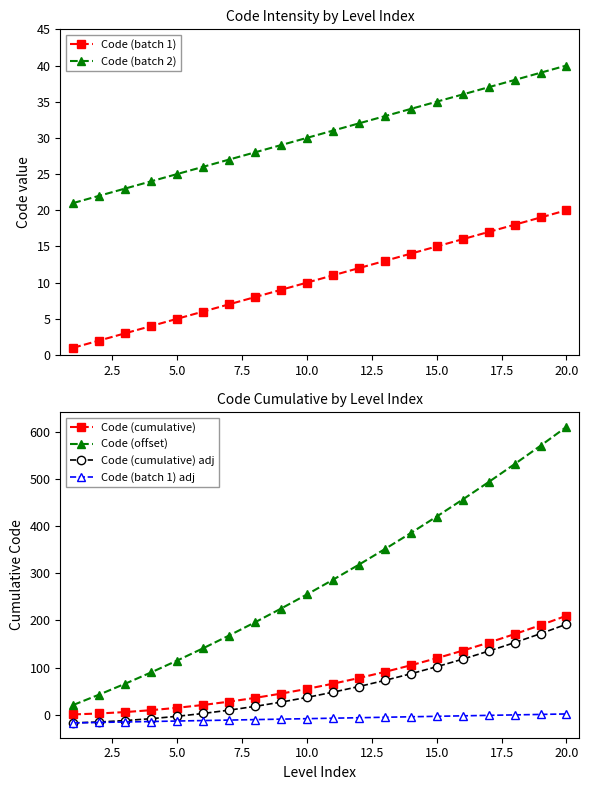

What is the maximum value for Code (cumulative)?

210